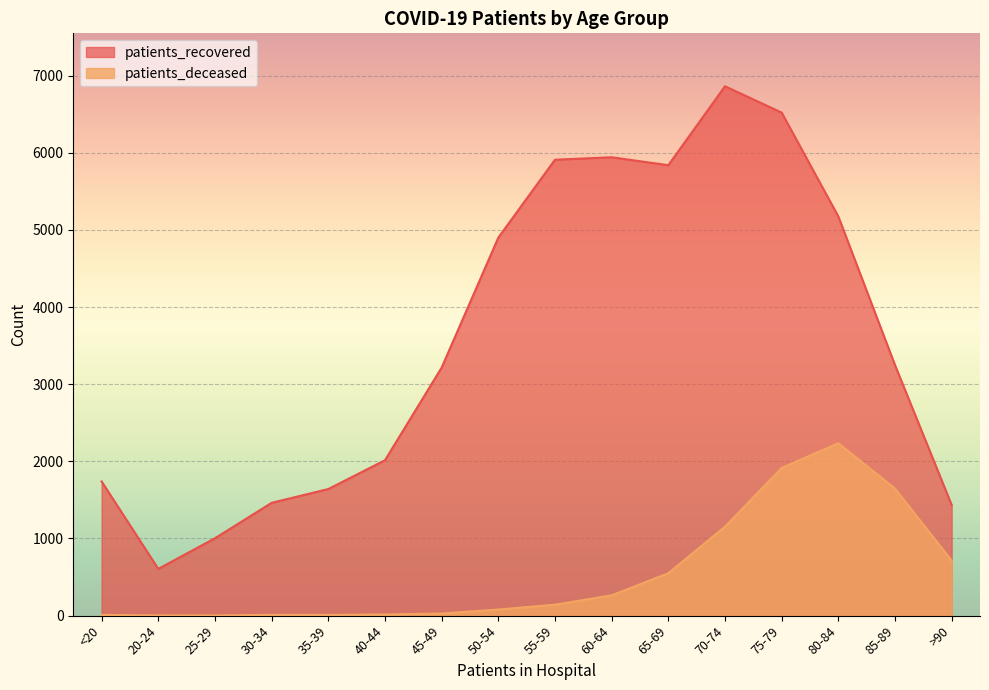

Does the chart display data point markers on the line(s)?

No